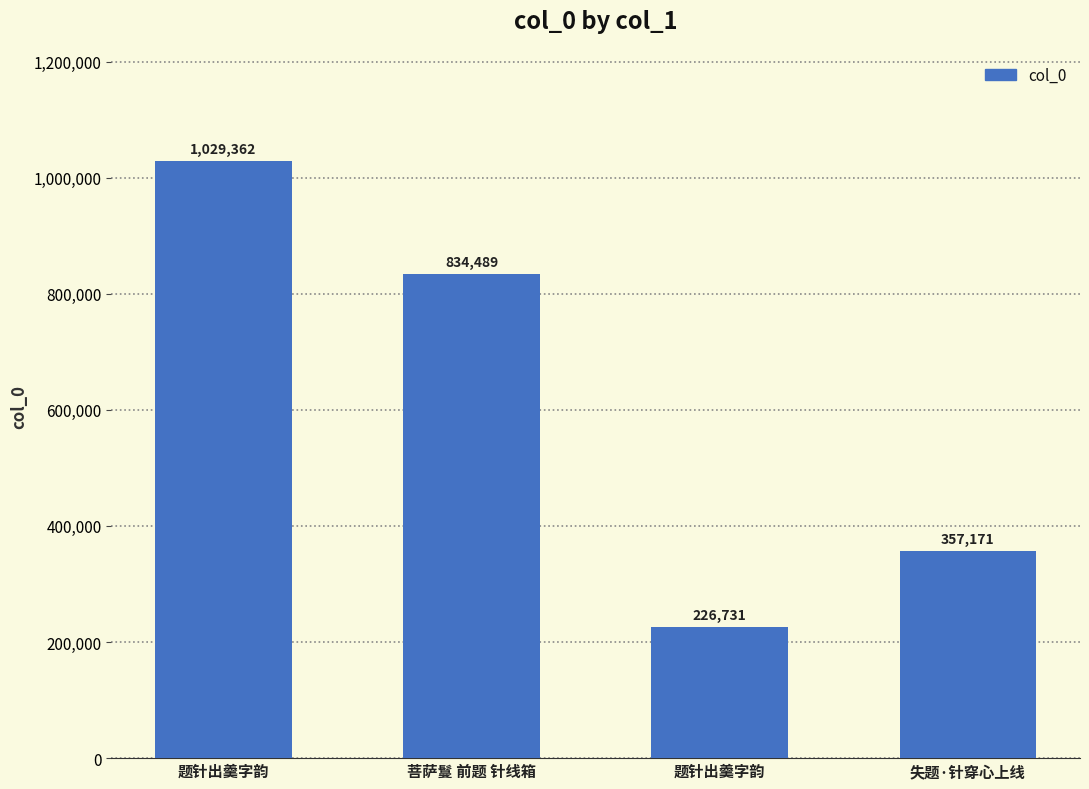

Reading left to right, extract all data points from this chart.

题针出羹字韵=1029362	菩萨鬘 前题 针线箱=834489	题针出羹字韵=226731	失题·针穿心上线=357171